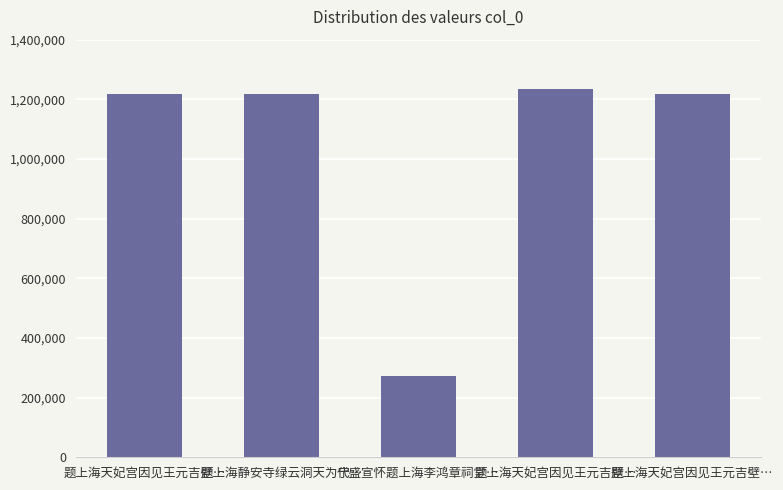

Reading left to right, what are all the values shown in this chart?

1218755	1218830	272730	1235557	1218756